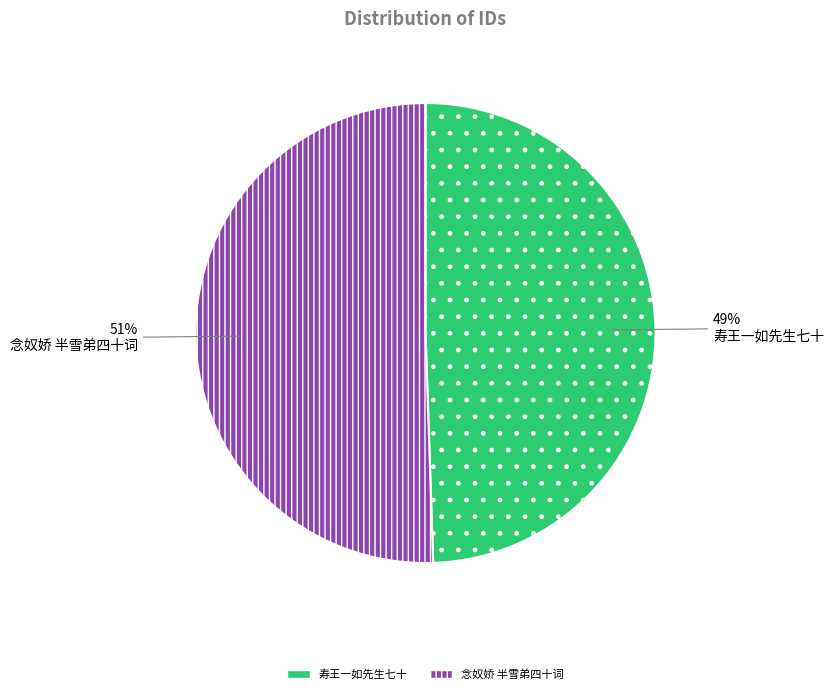

To the nearest percent, what is the average slice percentage?

50%